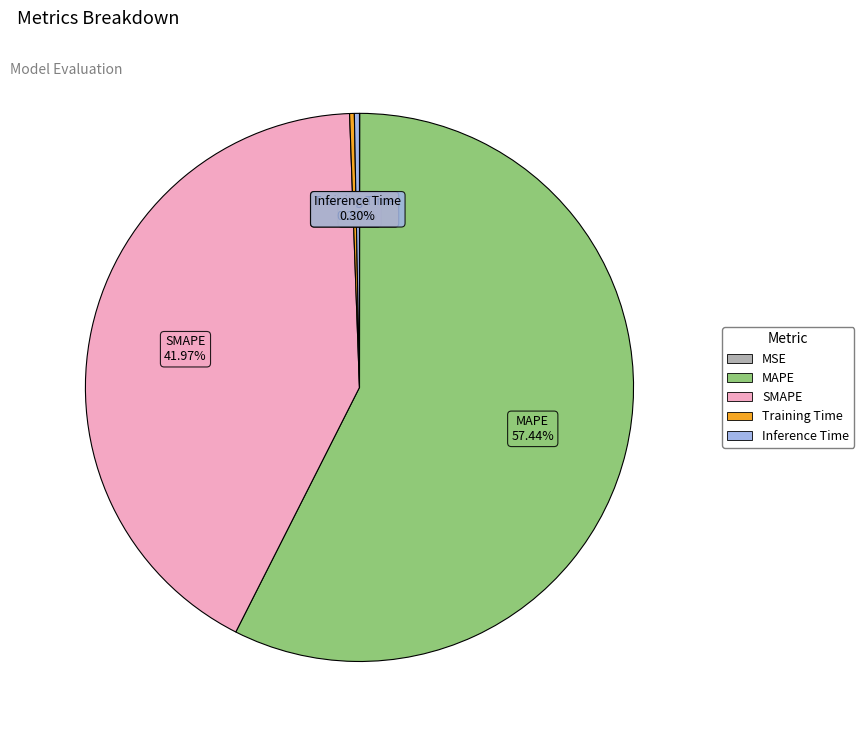

Between Inference Time and MAPE, which is larger?

MAPE